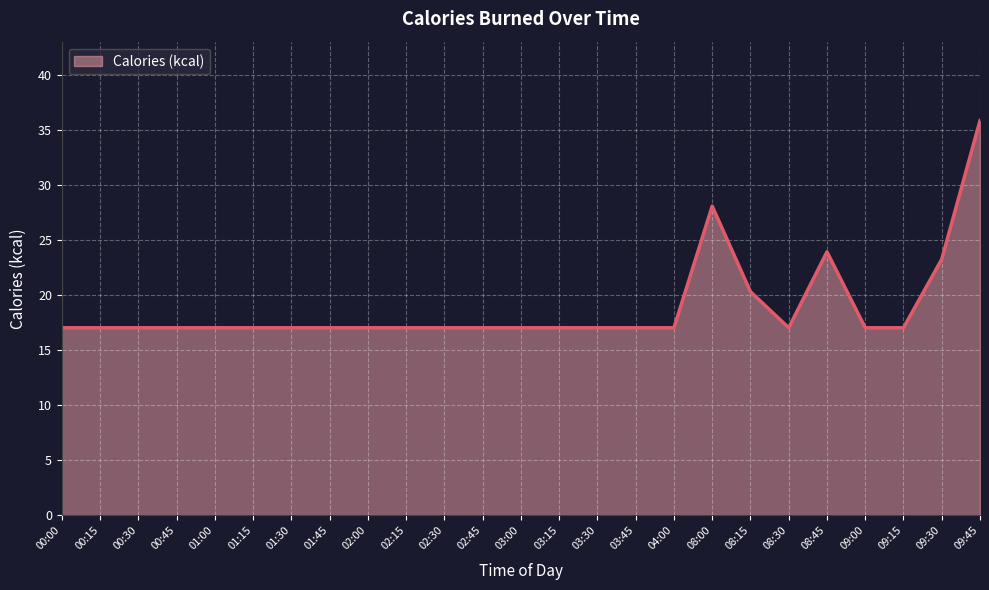

What is the sum of all values?

472.7